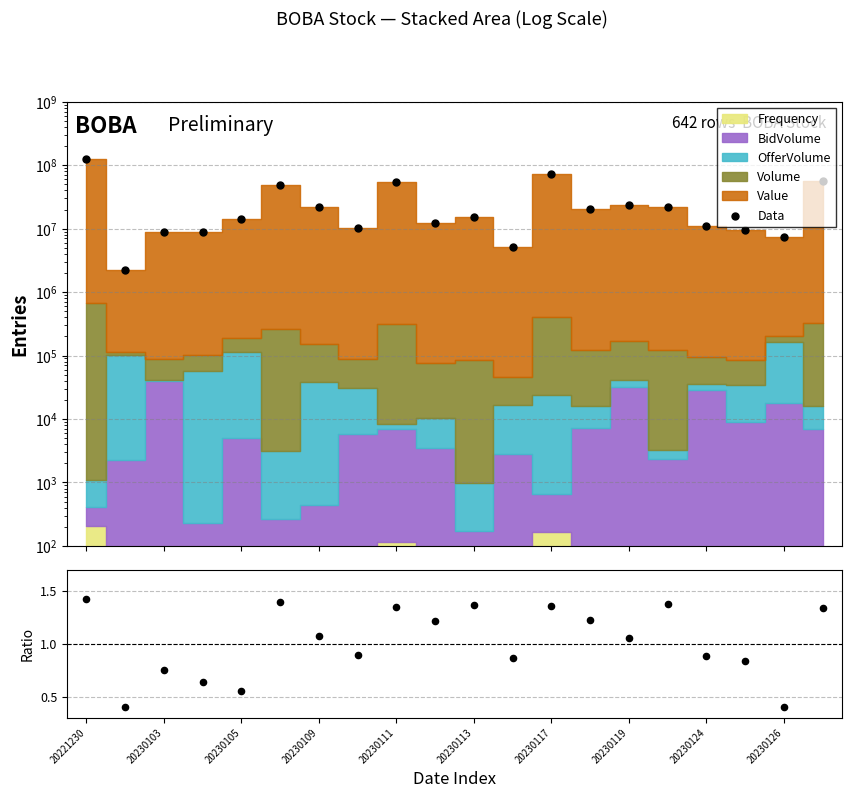

At how many categories does at least one series exceed 84339110?

1